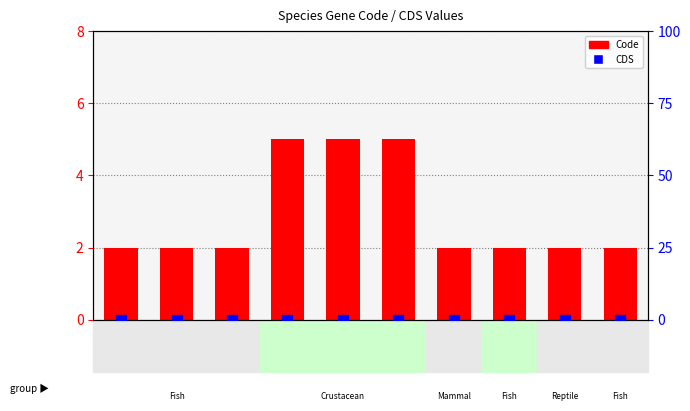

At which category is the sum across all series the highest?

Gra.ten